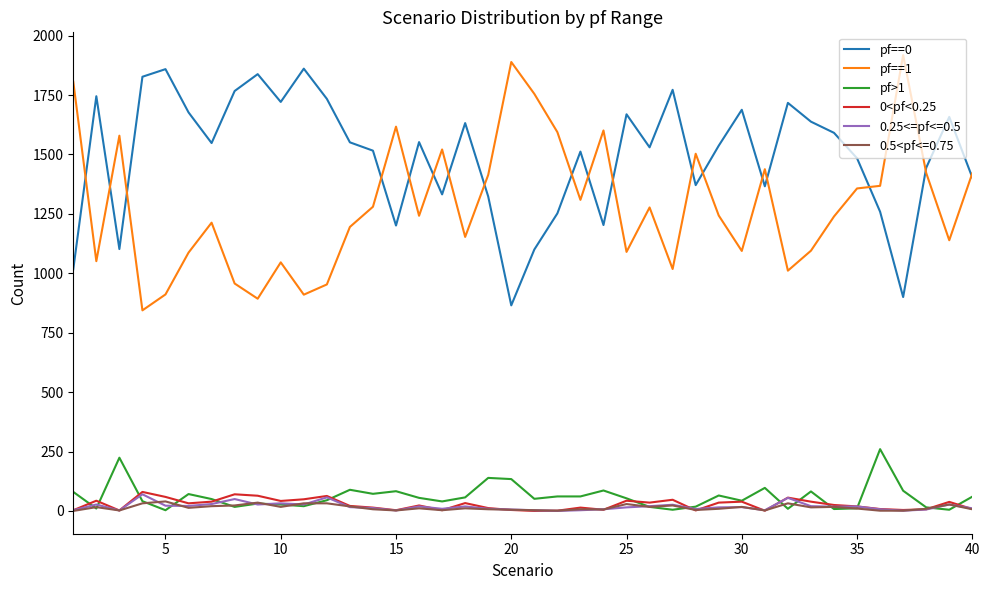

True or false: pf==0 and pf>1 intersect in this chart.

False